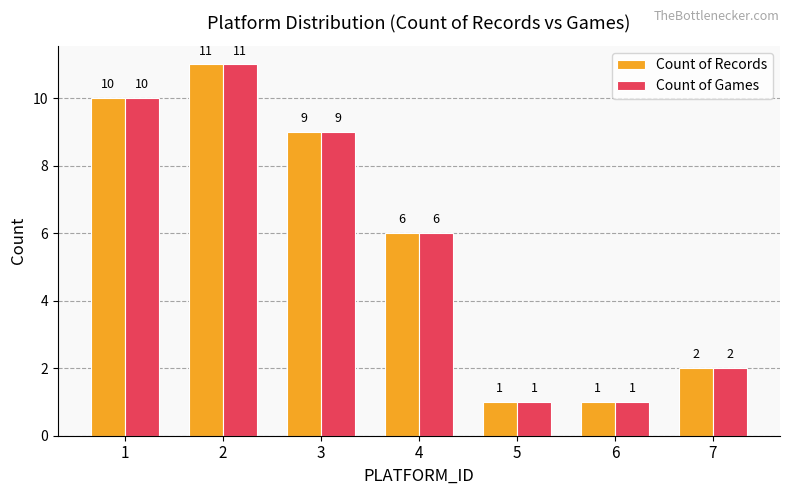

At which label is Count of Games closest to 6?

4